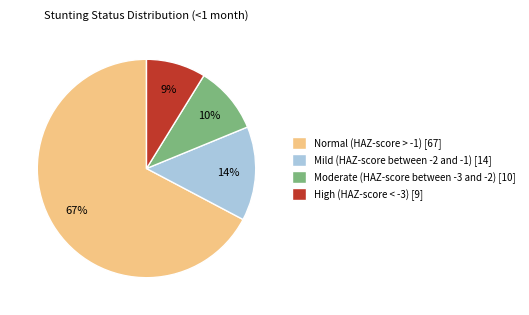

To the nearest percent, what portion does Normal (HAZ-score > -1) [67] represent?

67%